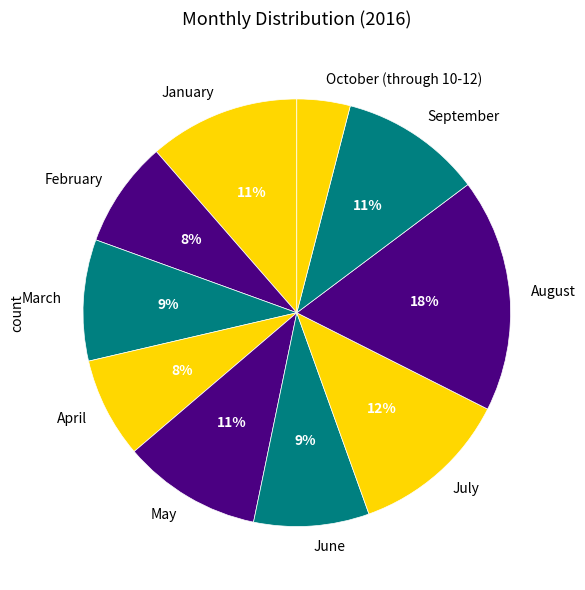

What is the smallest slice in the pie chart?

October (through 10-12)